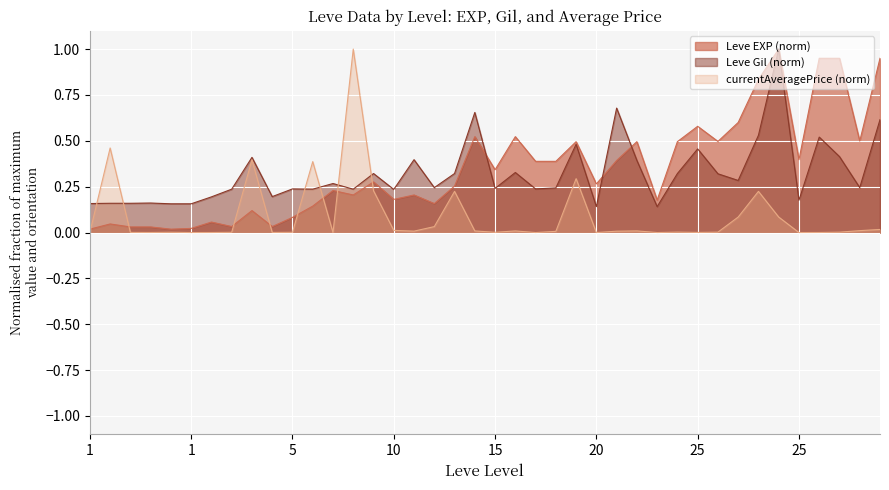

Is it true that Leve Gil equals 0.2 at 1?

True